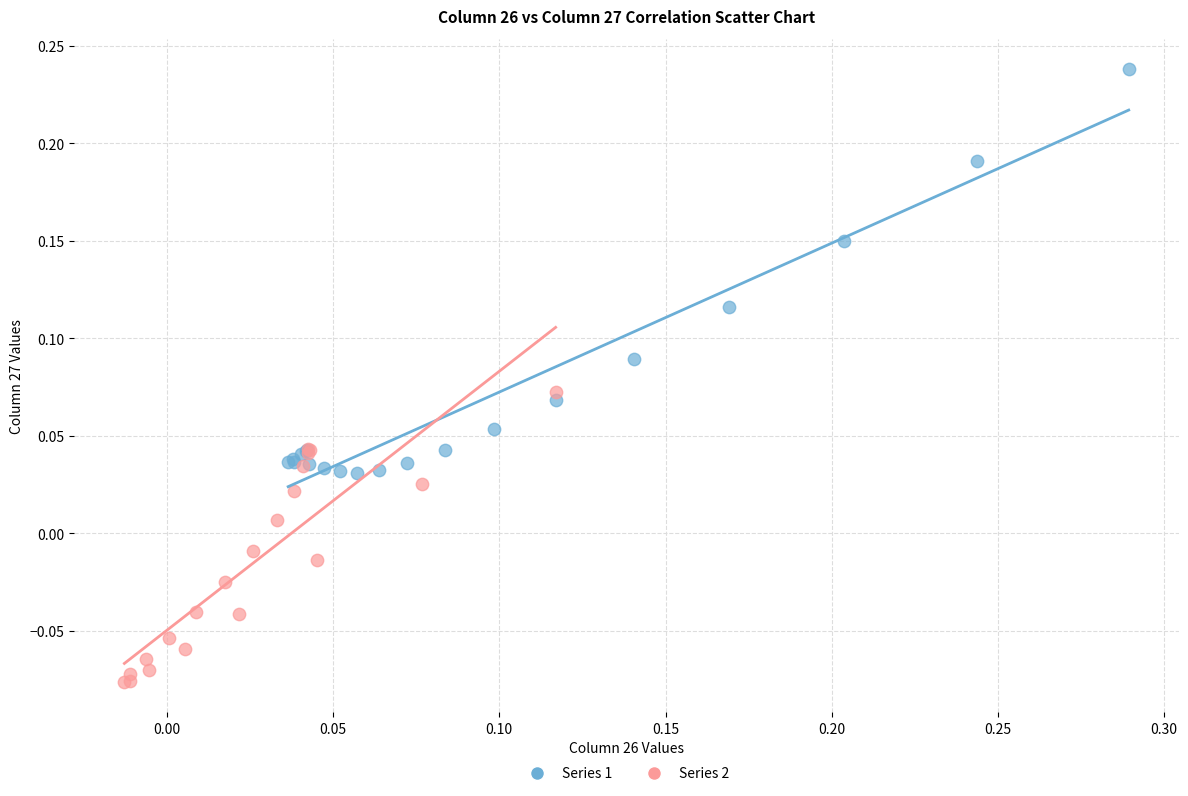

Which series contains the highest Y value?

Series 1